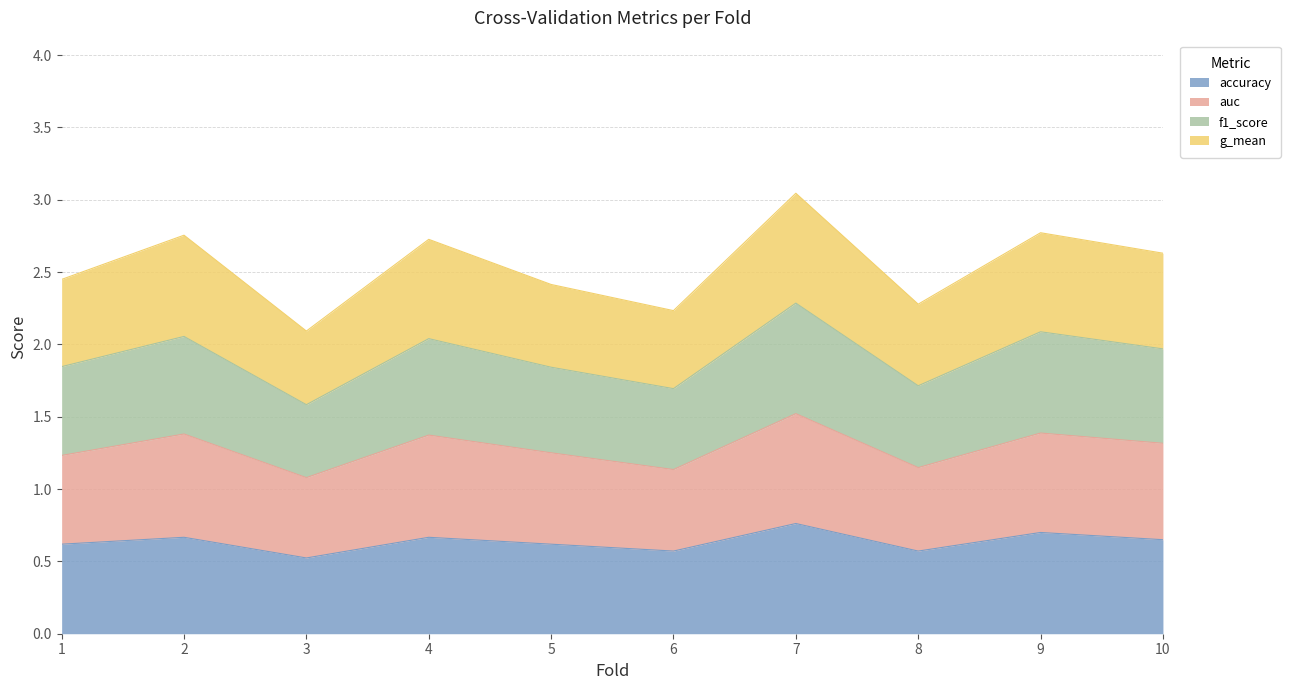

How many lines are shown in the chart?

4